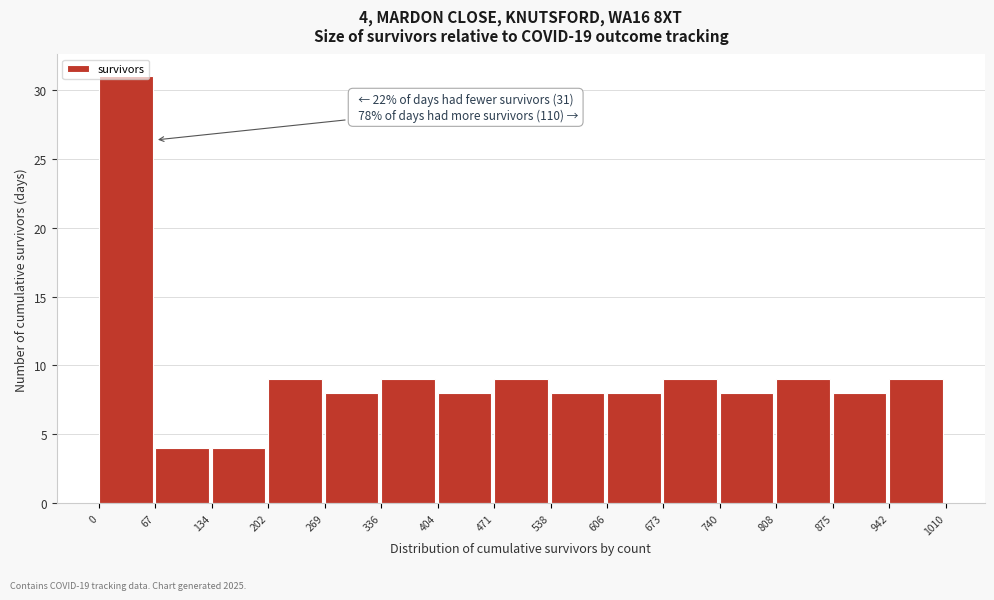

Over which range of the x-axis is the bar tallest?

0 to 67